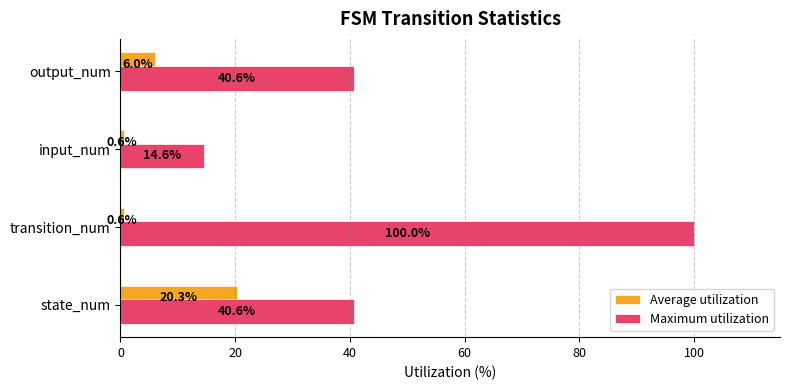

List the series in order of their peak value, lowest first.

Average utilization, Maximum utilization